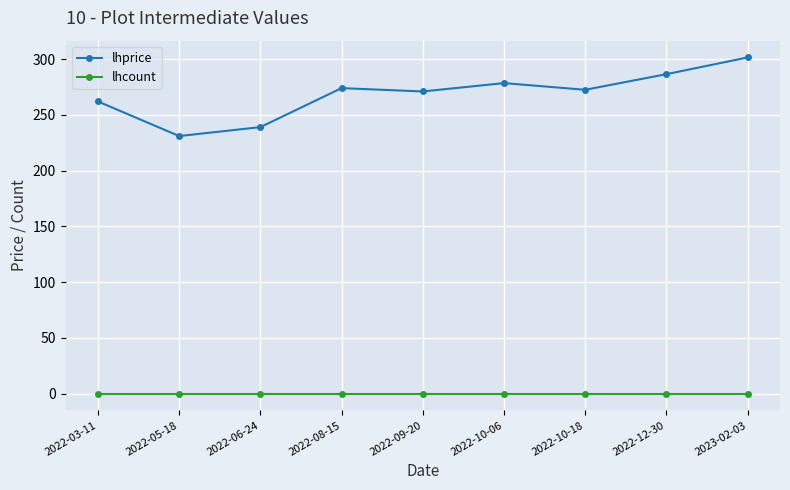

At which category is the sum across all series the highest?

2023-02-03